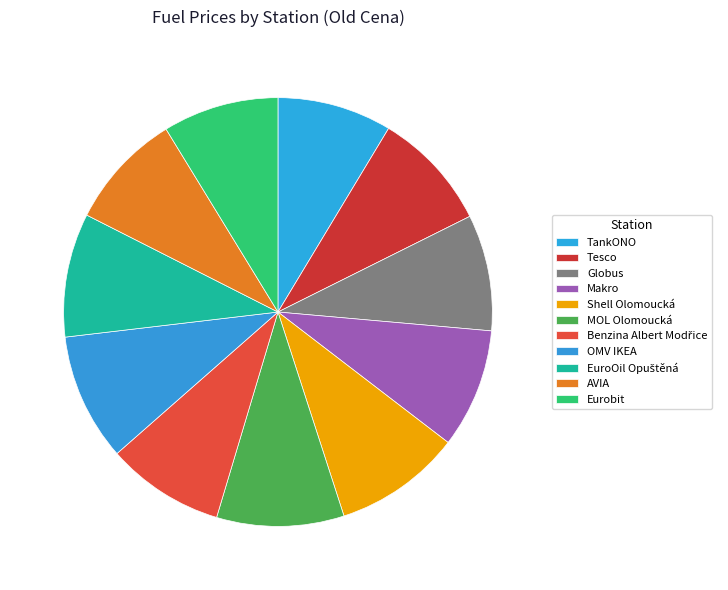

The Tesco slice represents 1% of the pie. True or false?

False